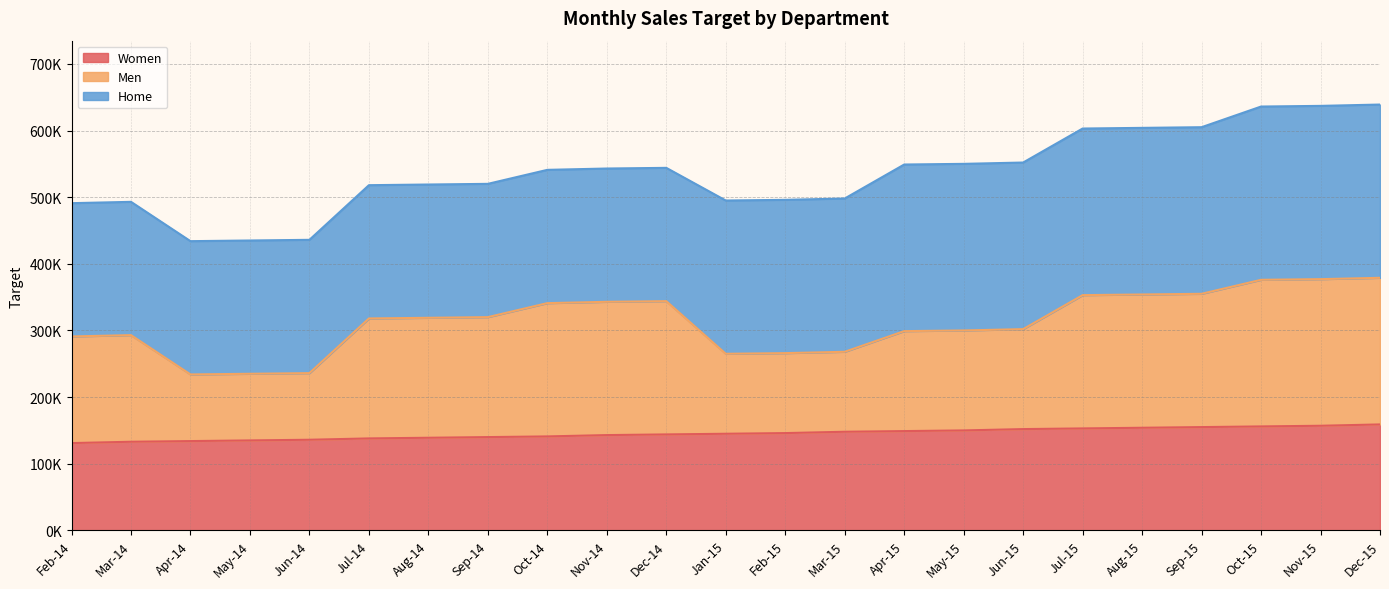

True or false: Women and Men intersect in this chart.

False